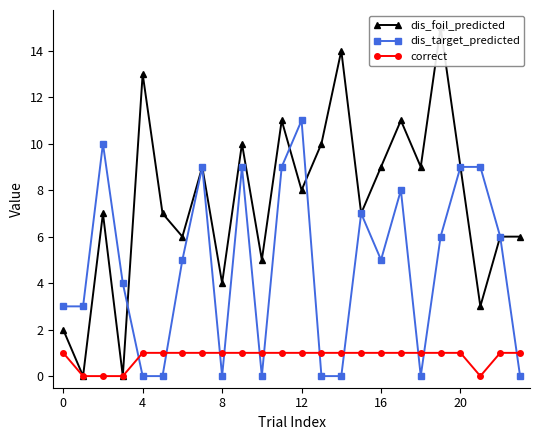

Which series changed the most between 8 and 19?

dis_foil_predicted